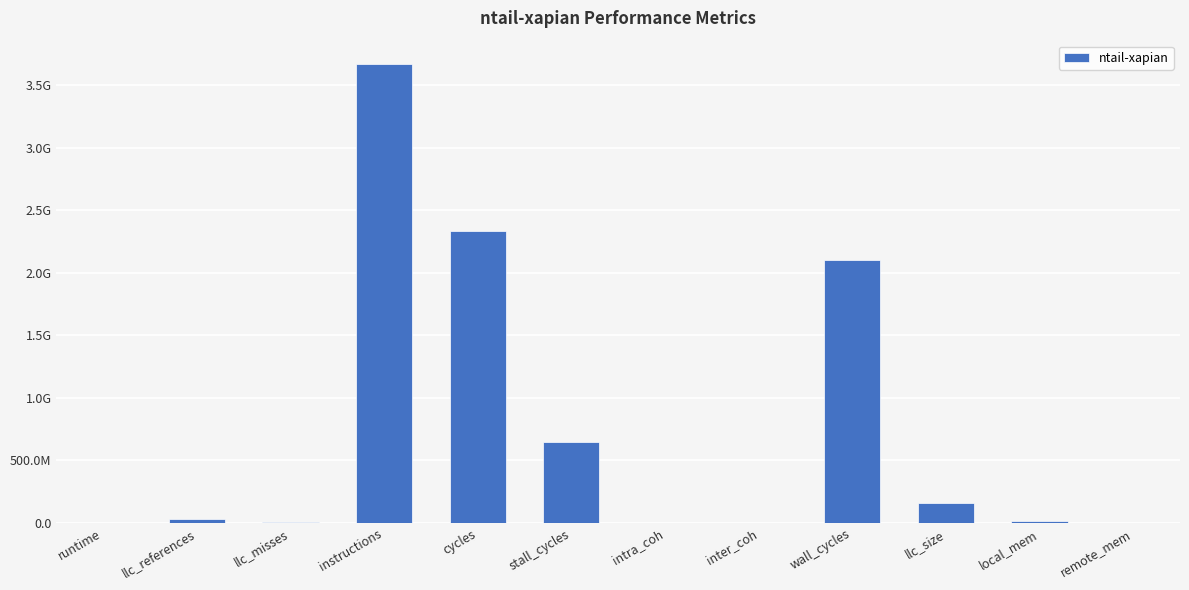

What is the average value?

748026362.4